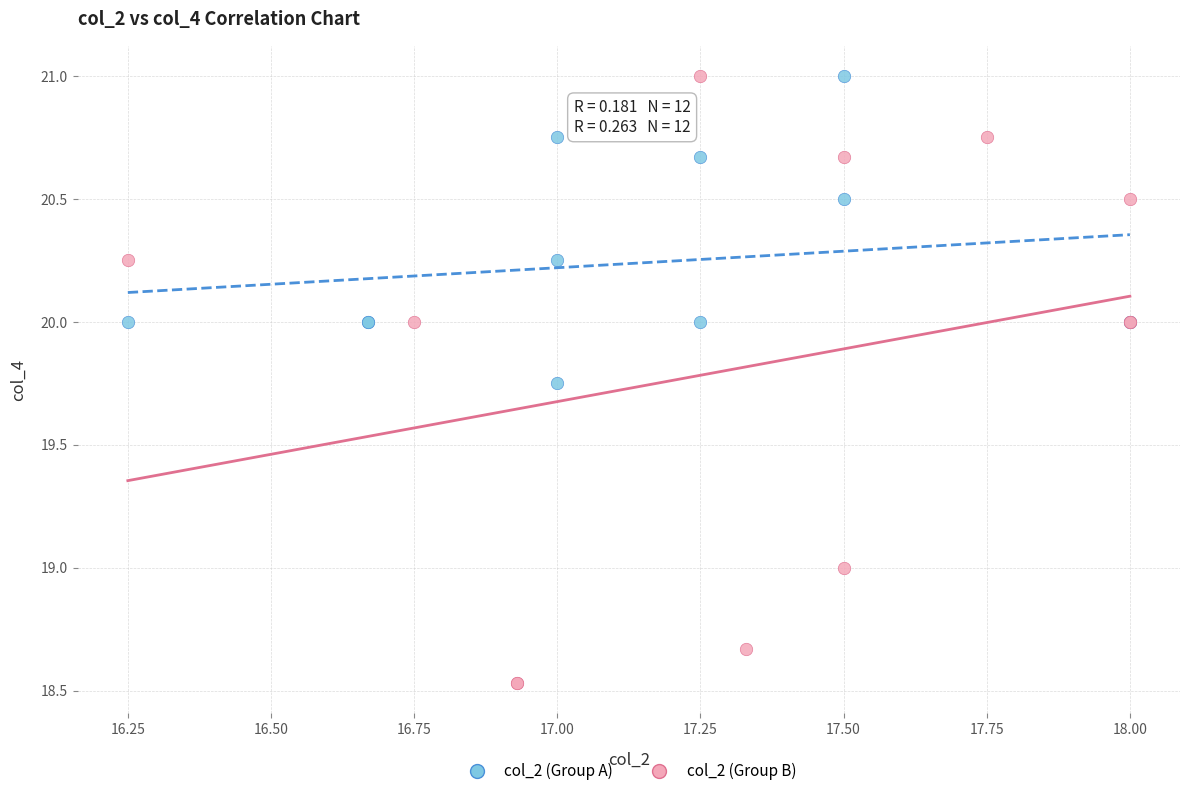

Which series has the widest spread of Y values?

col_2 (Group B)